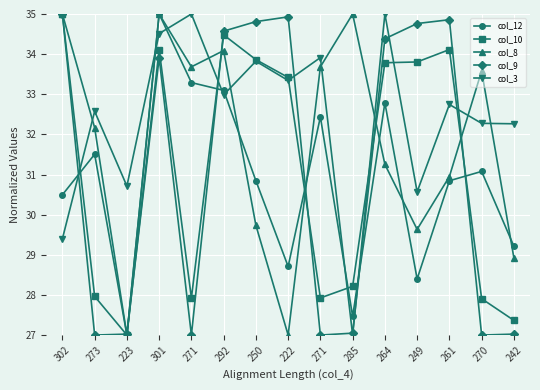

The value of col_9 at 292 is 34.6. True or false?

True